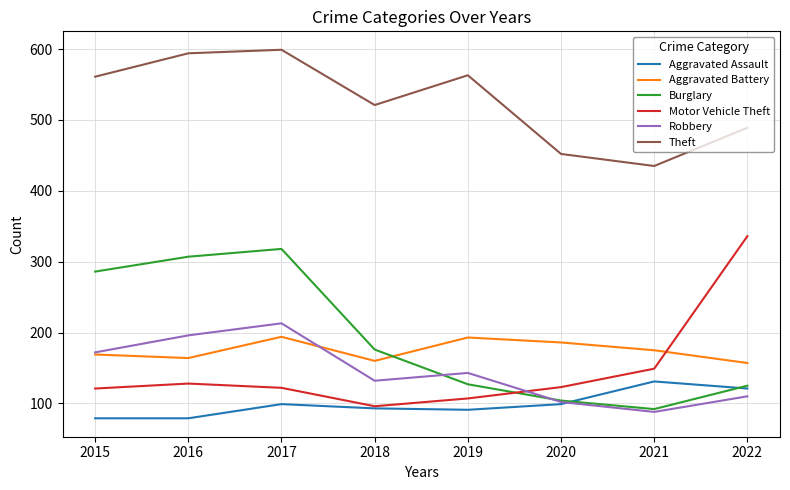

After their last crossing, which series has the higher values: Motor Vehicle Theft or Robbery?

Motor Vehicle Theft